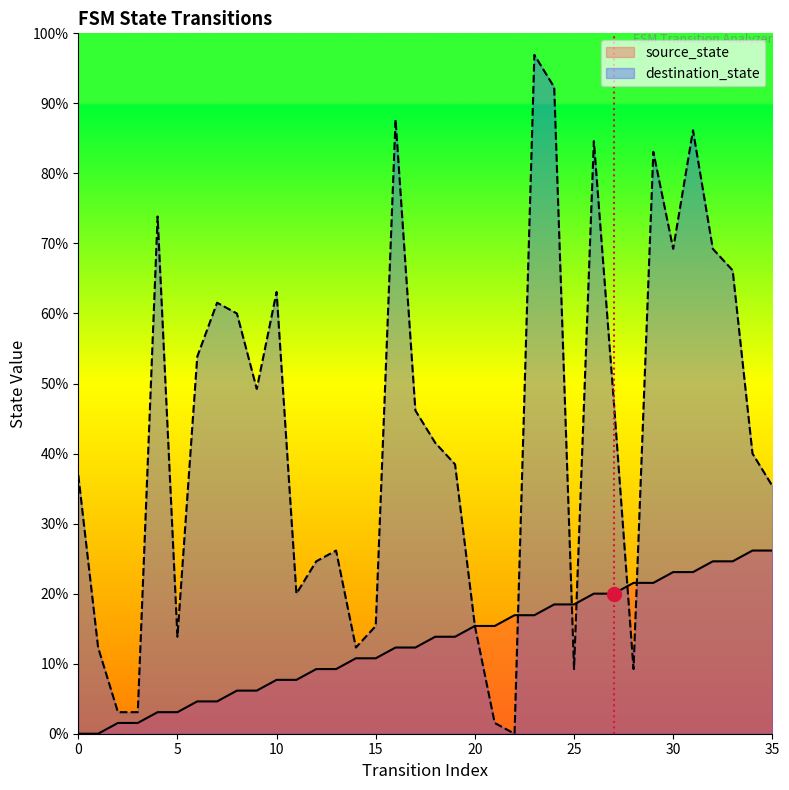

After their last crossing, which series has the higher values: source_state or destination_state?

destination_state